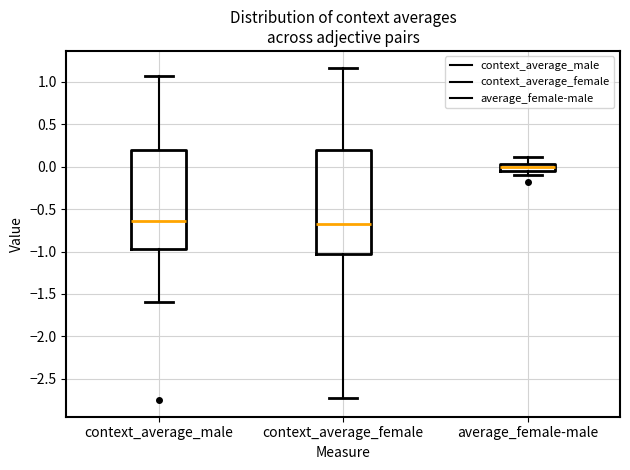

Reading left to right, read every box against the y-axis: the position of its median line, the range the box covers, and the ends of its whiskers. The values are not printed on the chart, so give them approximately, as read against the axis.

context_average_male: median -0.65, box -0.95 to 0.20, whiskers -1.60 to 1.05
context_average_female: median -0.70, box -1.05 to 0.20, whiskers -2.70 to 1.15
average_female-male: median 0.00, box -0.05 to 0.05, whiskers -0.10 to 0.10